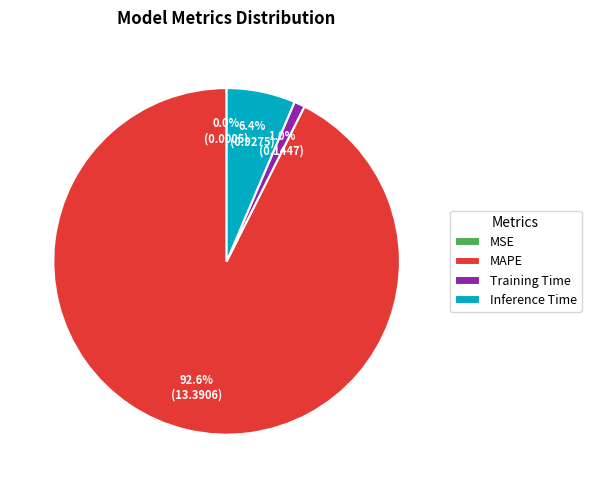

Is it true that MAPE is 99% of the pie?

False